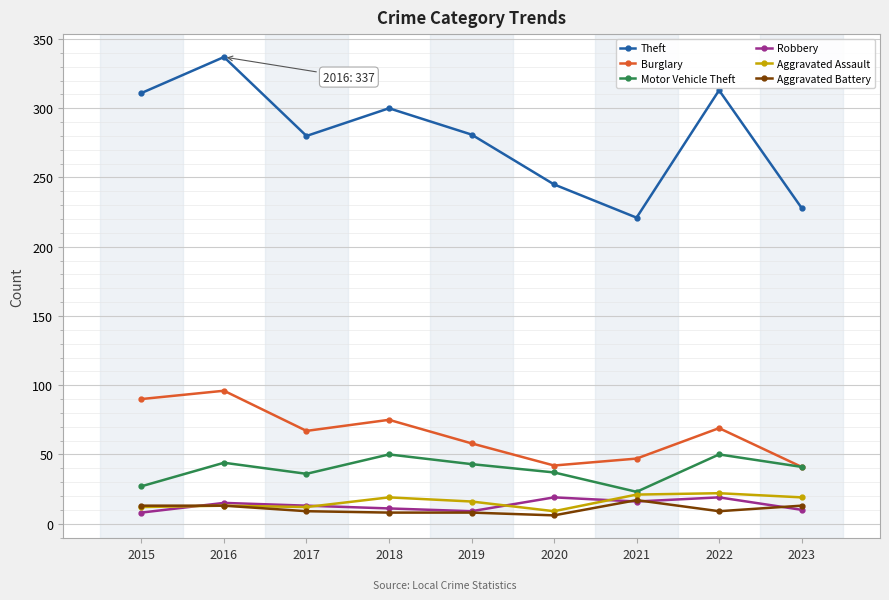

True or false: Burglary and Aggravated Assault cross at least once.

False